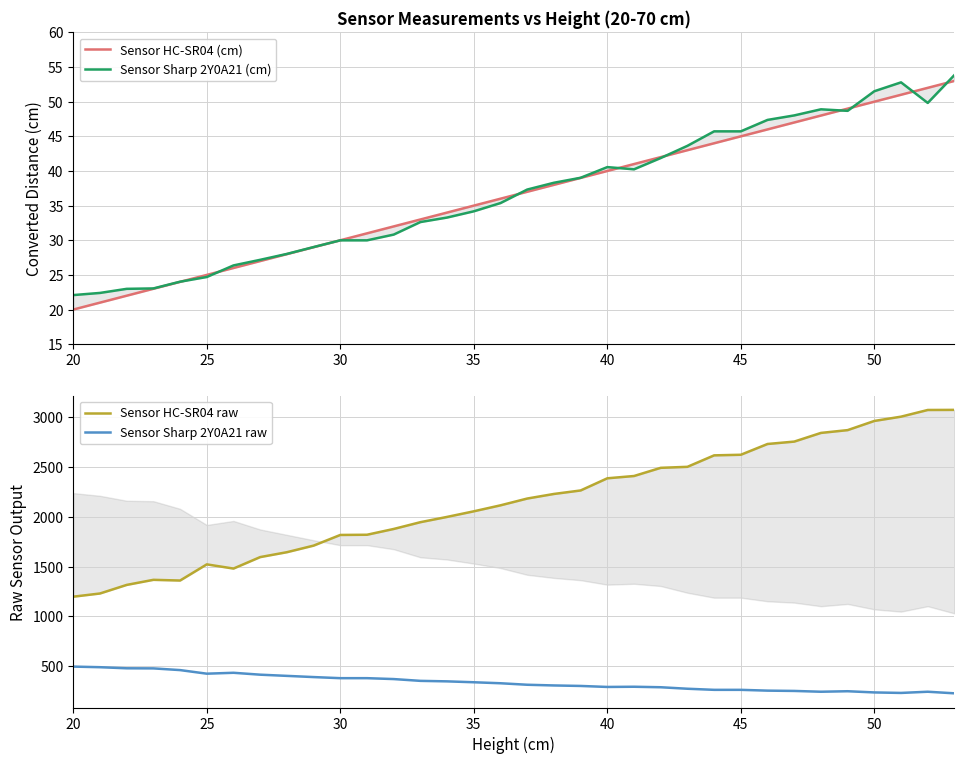

What is the maximum value for Sensor Sharp 2Y0A21 raw?

497